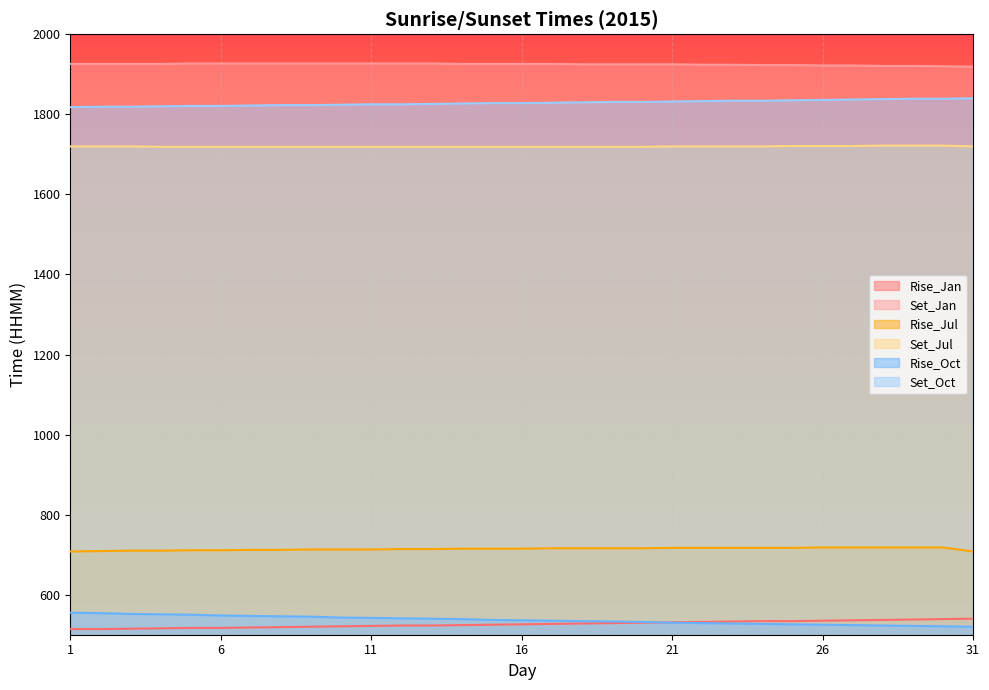

What is the minimum value shown in the chart?

514